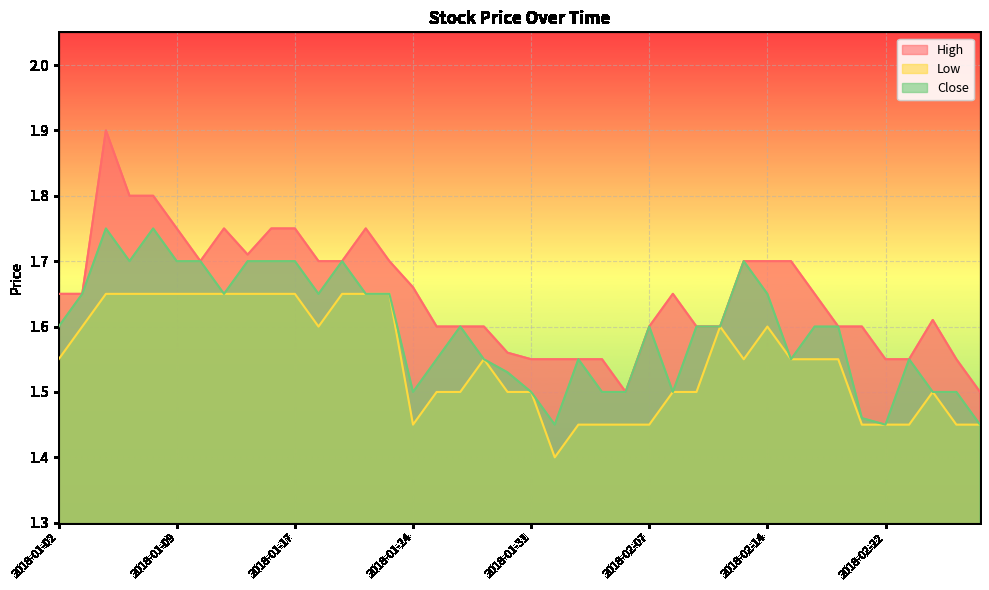

What is the label of the 8th point from the left?

2018-01-11